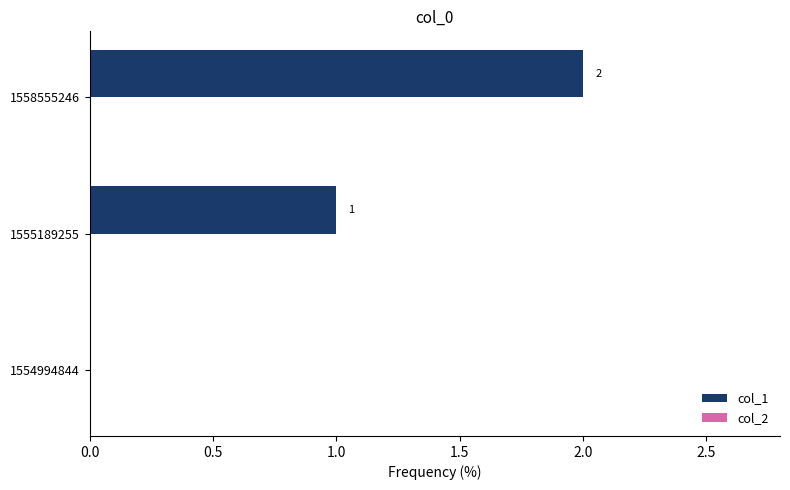

Which label corresponds to the largest value in the chart?

1558555246